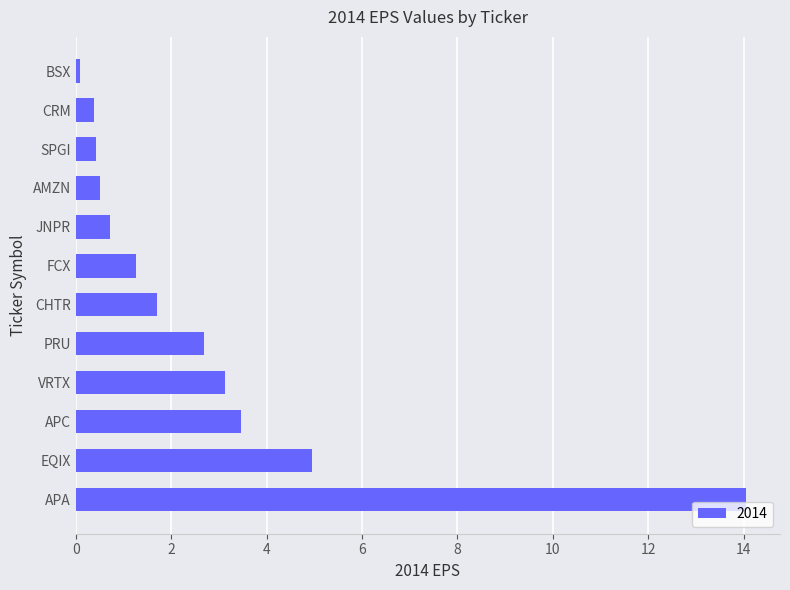

Read the value at BSX.

0.1